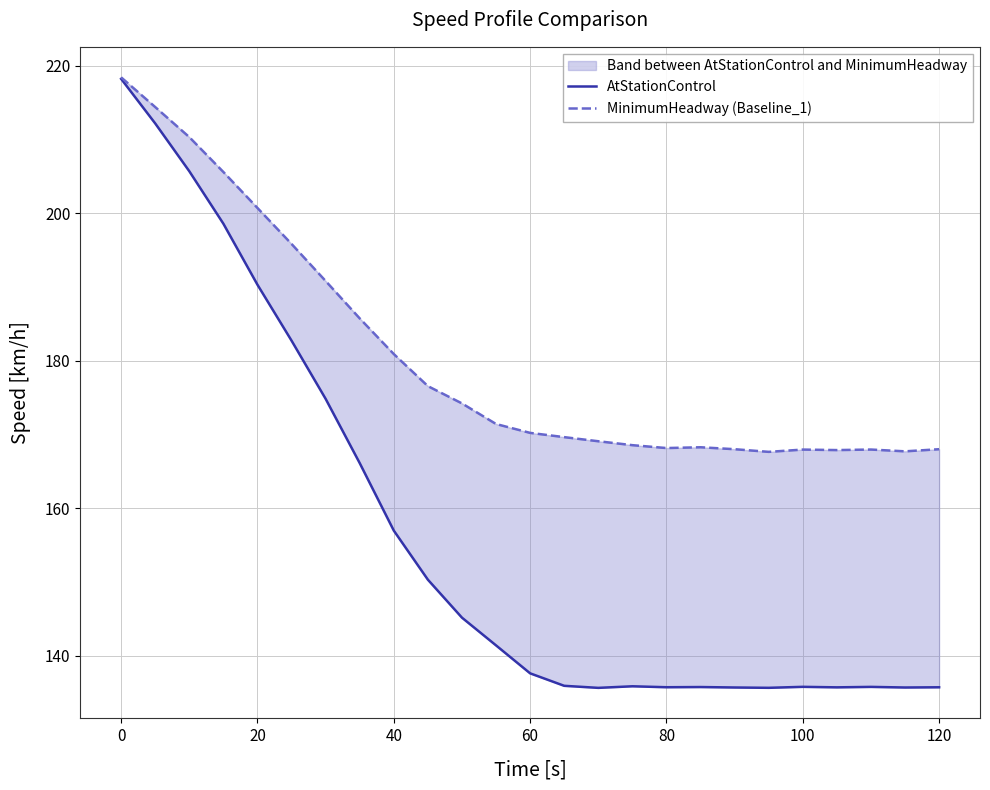

How many lines are shown in the chart?

2